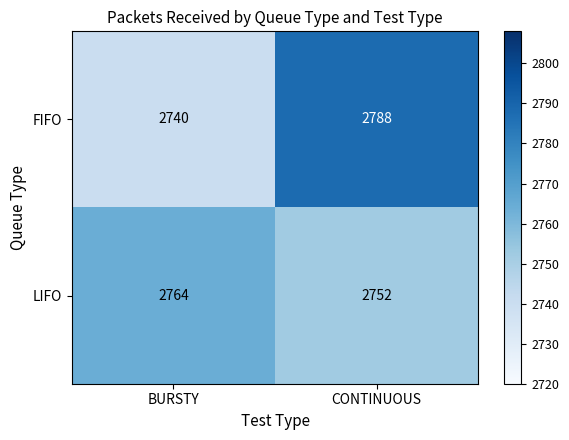

Reading right to left, list all the values displayed in this chart.

FIFO: CONTINUOUS=2788	BURSTY=2740
LIFO: CONTINUOUS=2752	BURSTY=2764